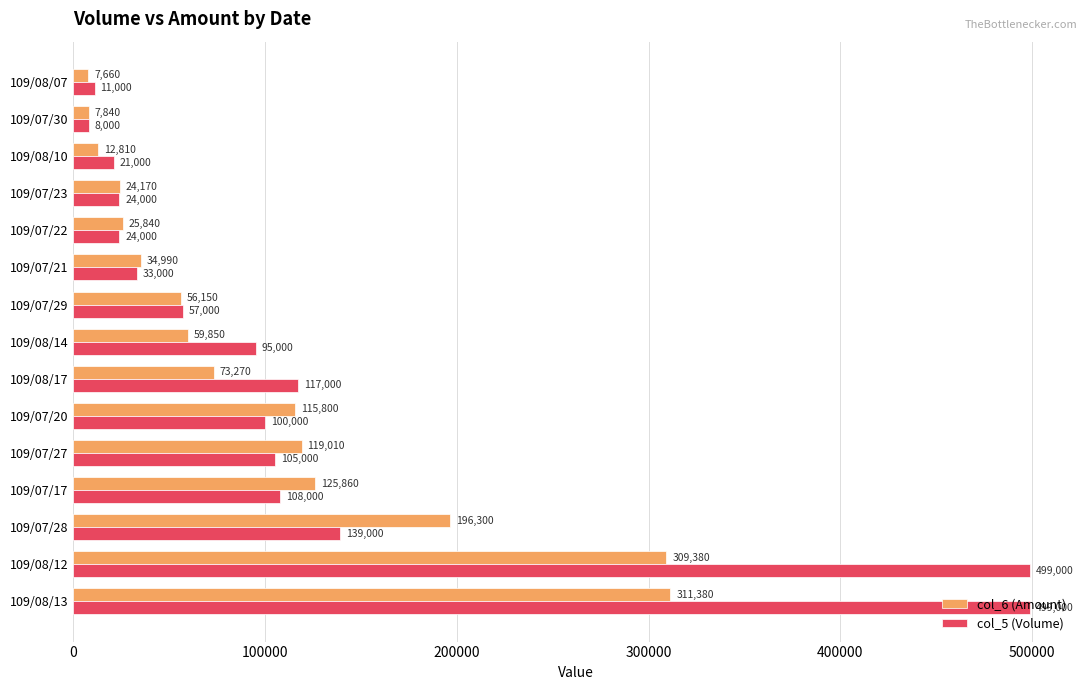

How many distinct data groups are displayed?

2